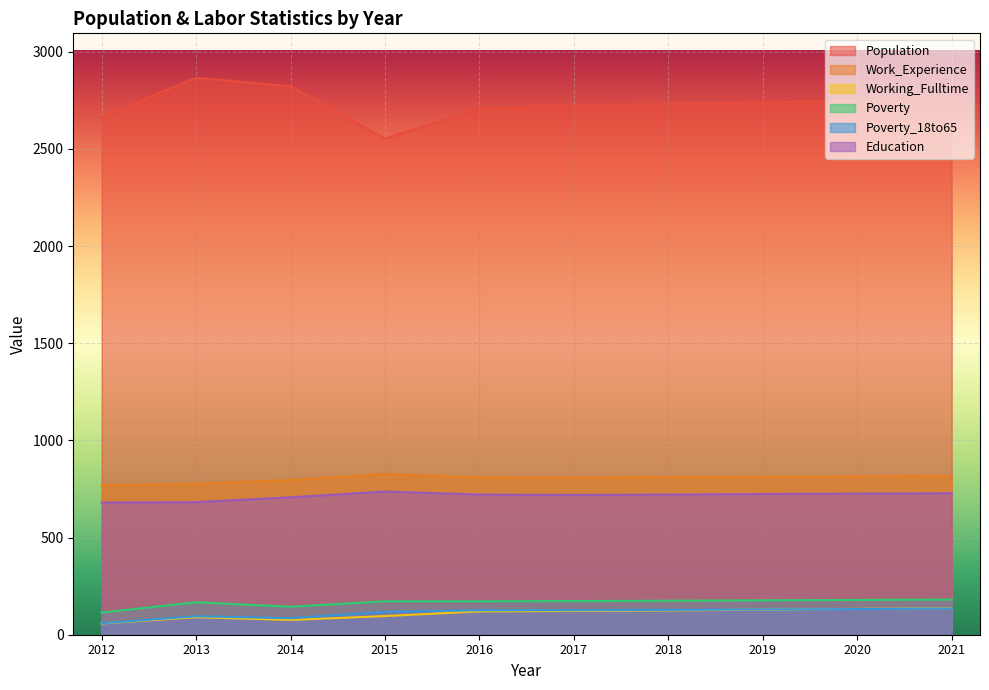

What are all the series names shown in the legend?

Population, Work_Experience, Working_Fulltime, Poverty, Poverty_18to65, Education